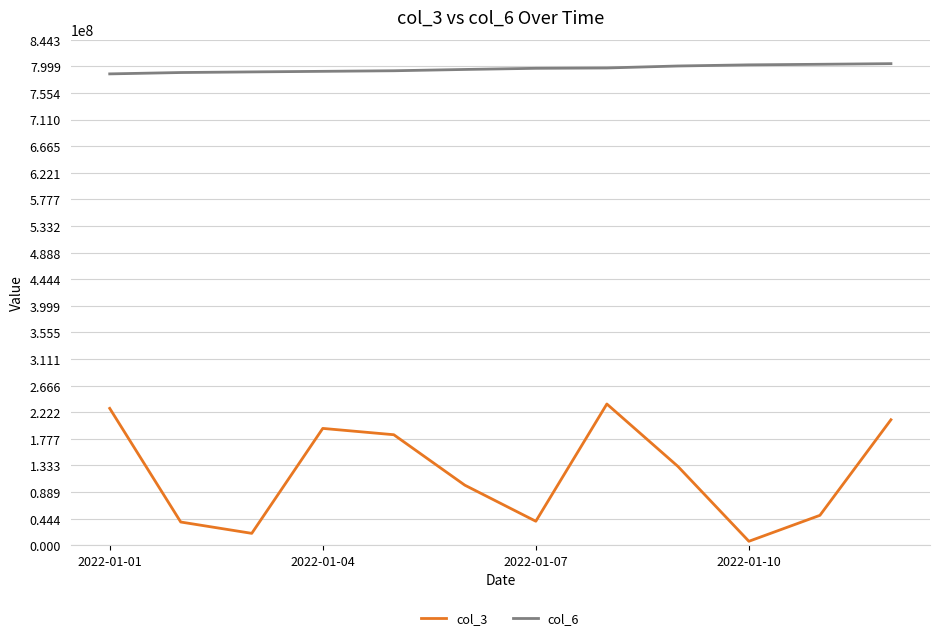

List the series in order of their peak value, highest first.

col_6, col_3